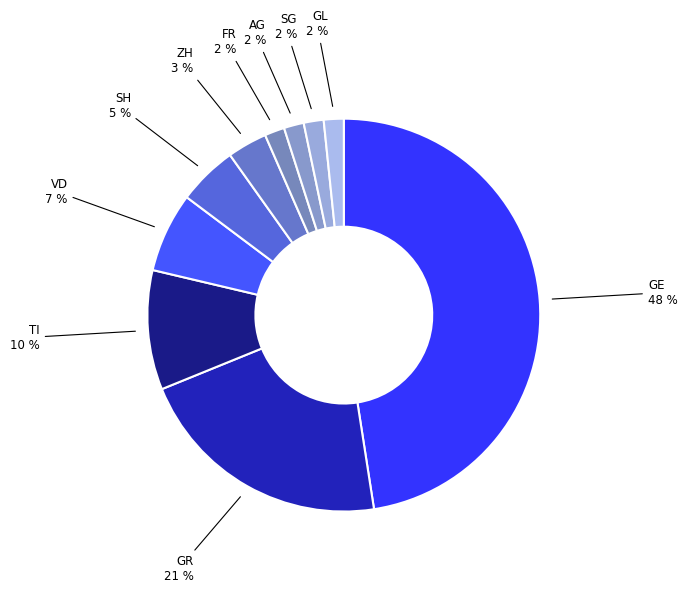

Is the sum of ZH and GL greater than half?

No